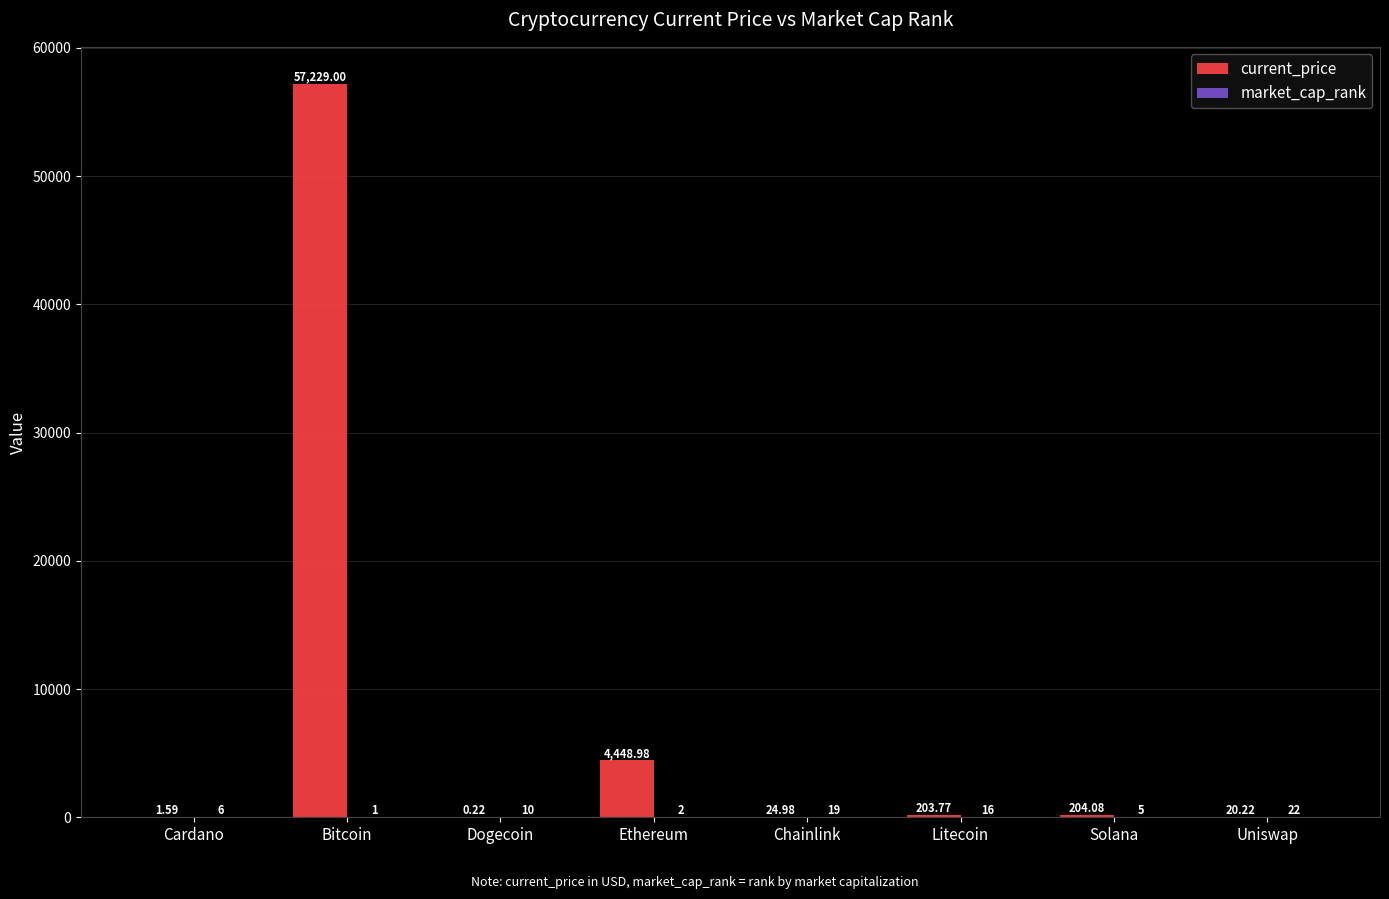

Which series changed the most between Cardano and Litecoin?

current_price